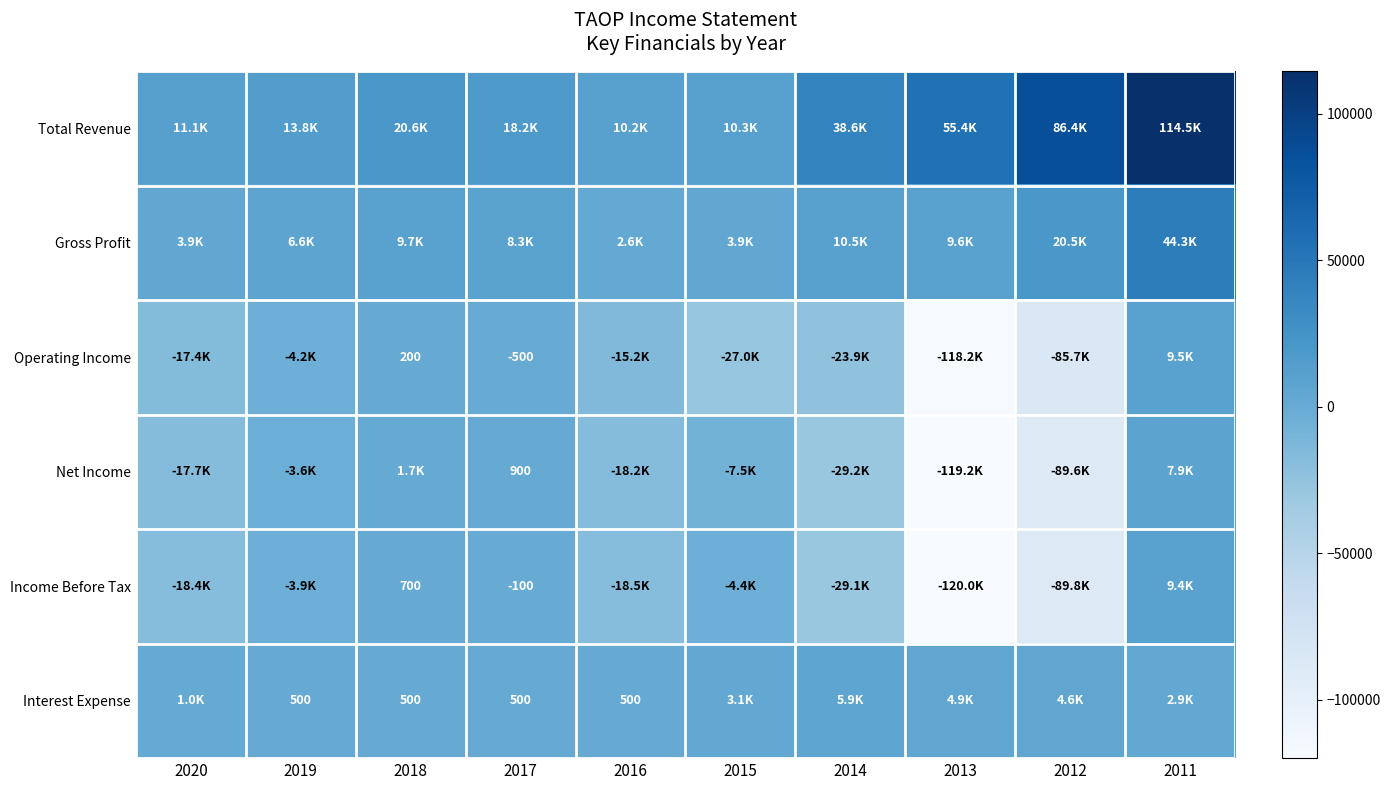

The value of Interest Expense at 2016 is 500. True or false?

True